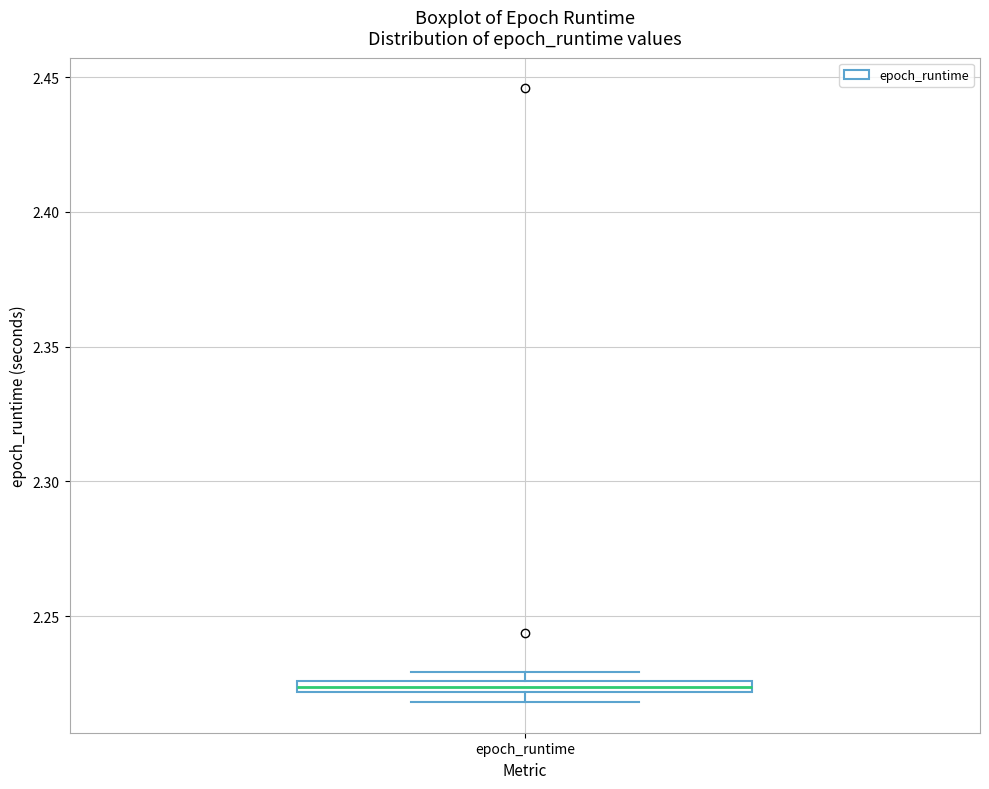

Where is the lower edge of the box for epoch_runtime on the y-axis? The values are not printed on the chart, so give them approximately, as read against the axis.

2.220